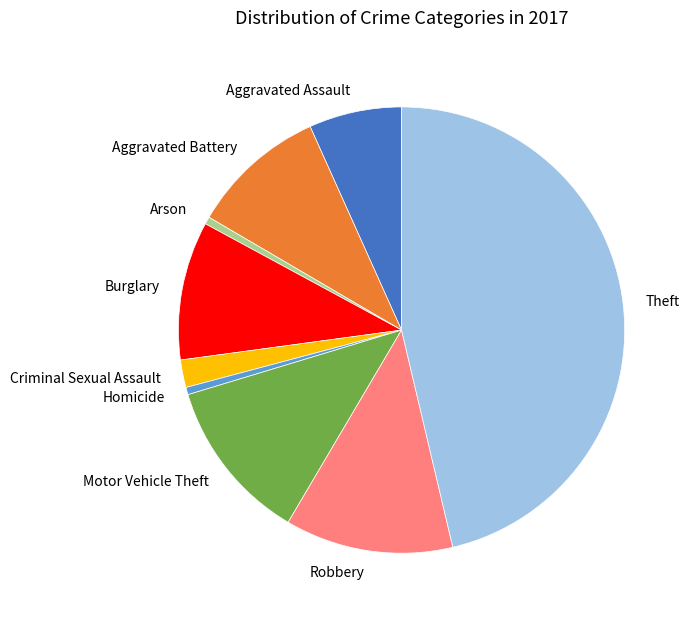

Is the sum of Arson and Motor Vehicle Theft greater than half?

No